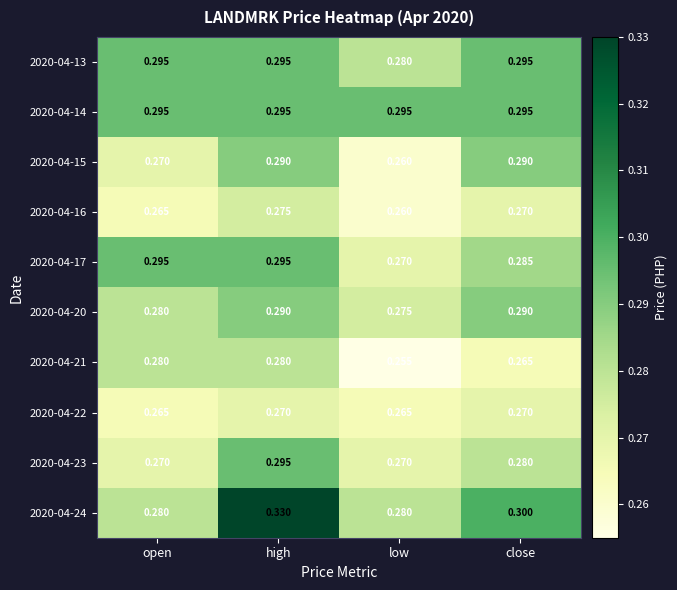

At which category is the sum across all series the highest?

high